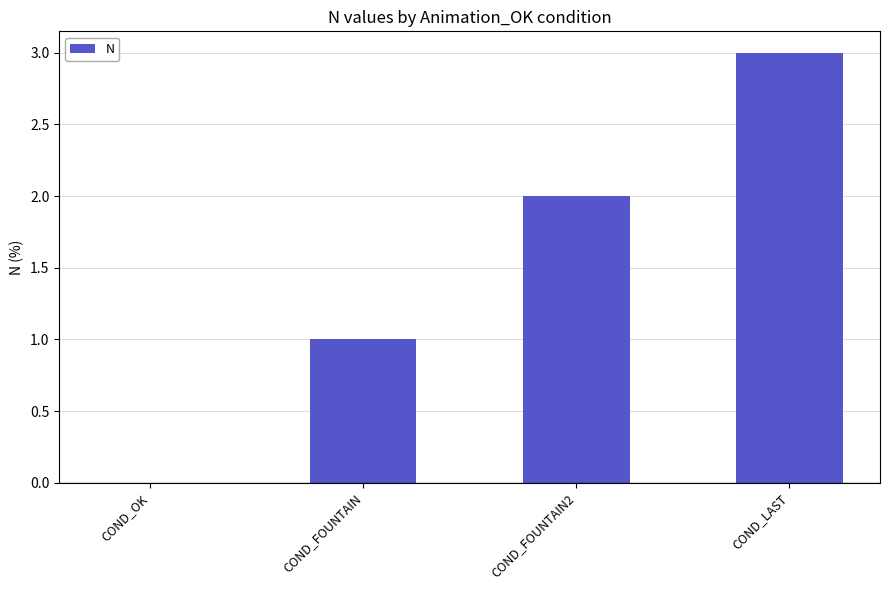

Reading left to right, extract all data points from this chart.

COND_OK=0	COND_FOUNTAIN=1	COND_FOUNTAIN2=2	COND_LAST=3